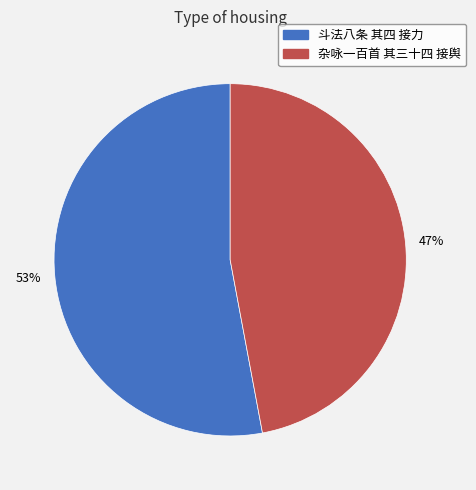

To the nearest percent, what percentage of the pie is 杂咏一百首 其三十四 接舆?

47%